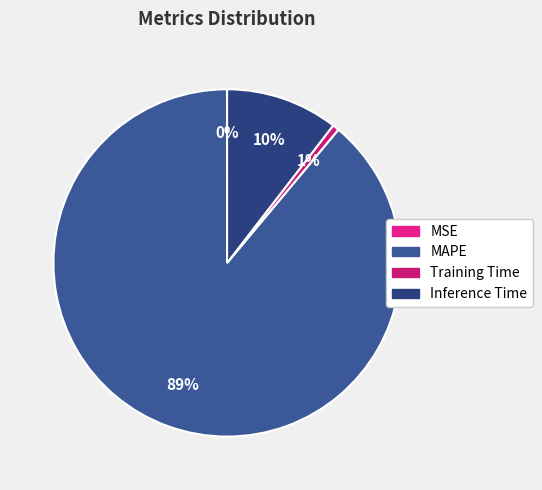

What is the change in value from MSE to MAPE?

+8.3